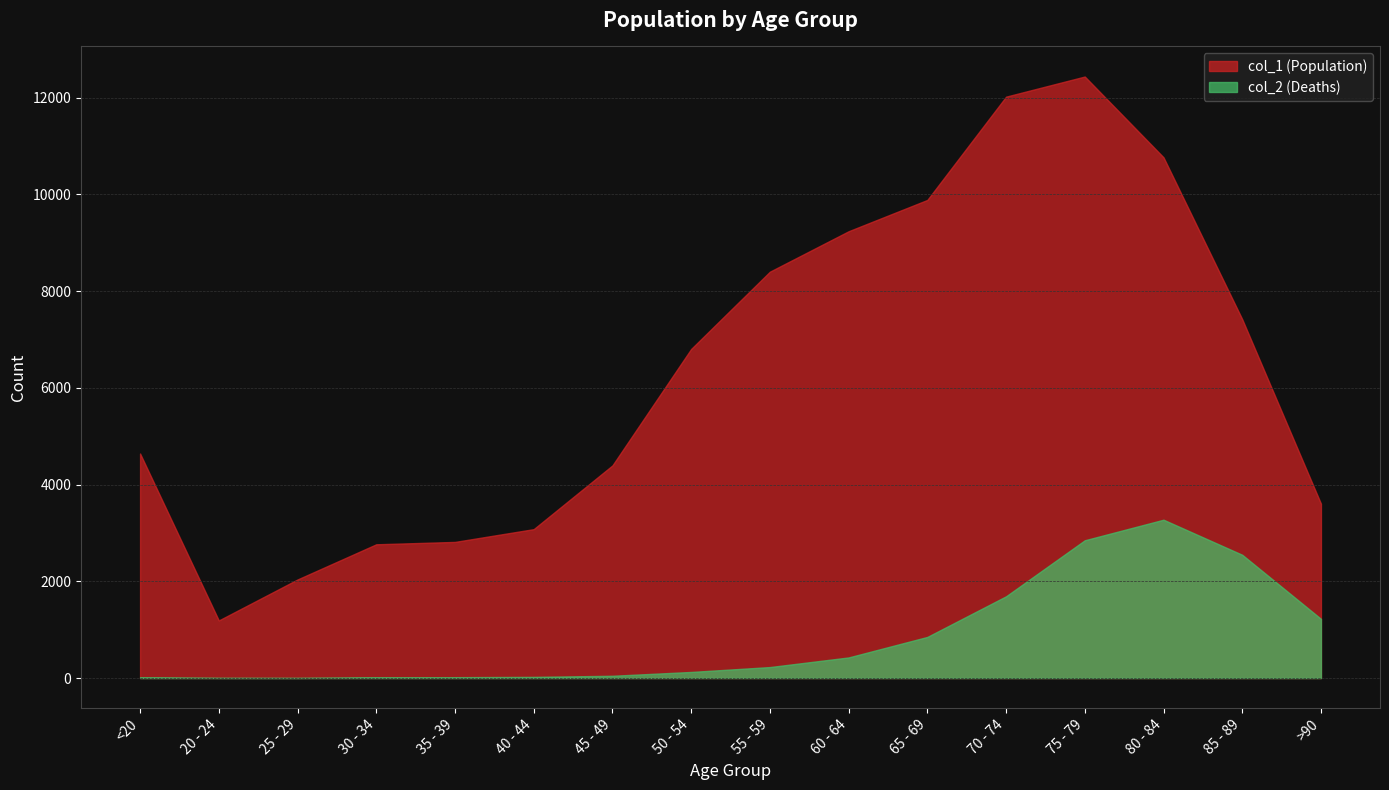

At how many categories does at least one series exceed 10861?

2